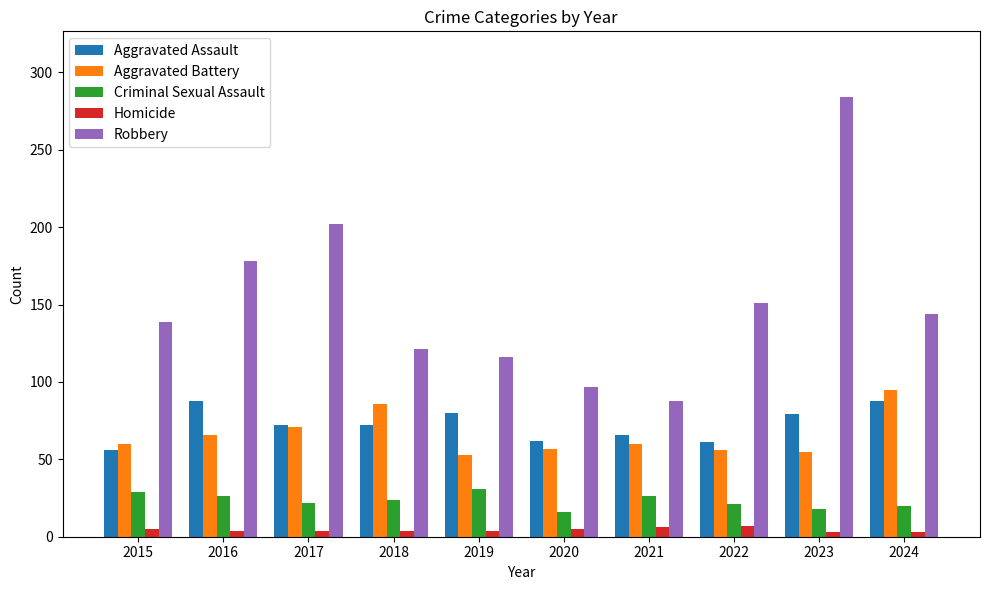

Does the chart contain any negative values?

No